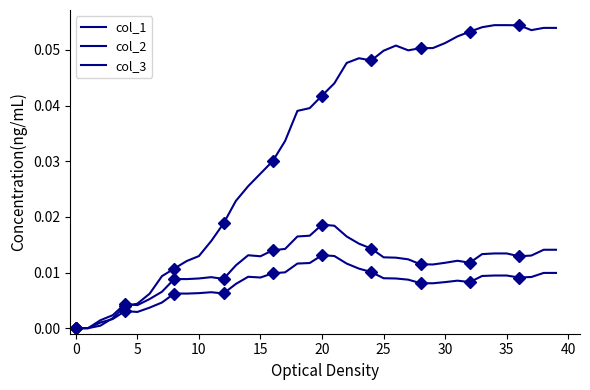

How many positive values does the col_1 series have?

38